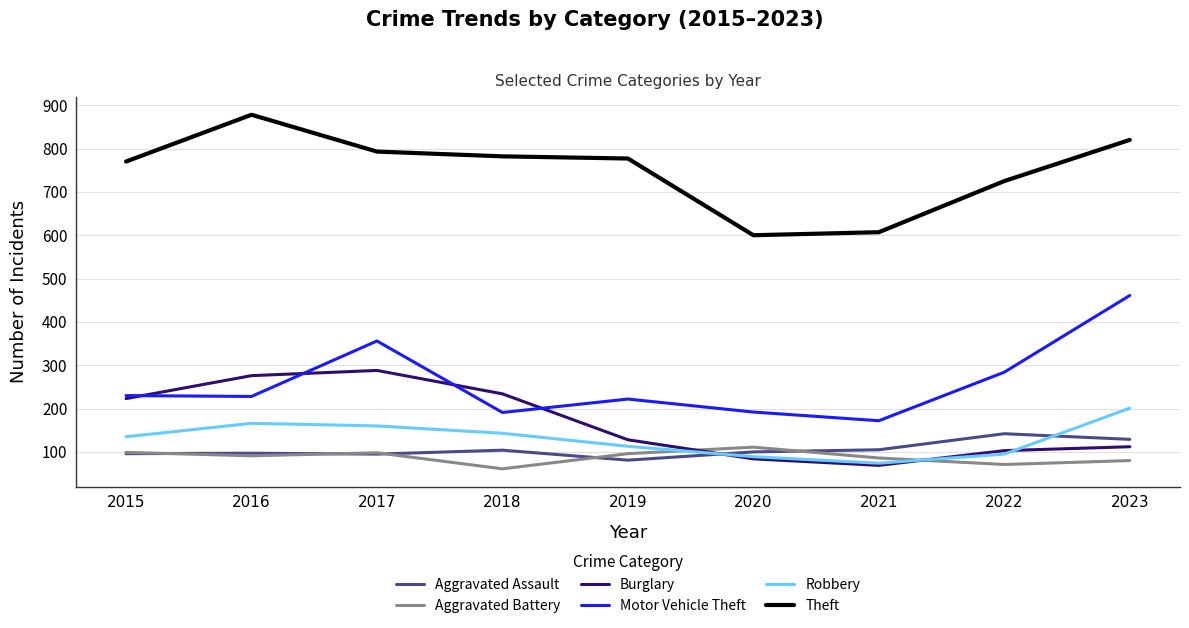

What are all the series names shown in the legend?

Aggravated Assault, Aggravated Battery, Burglary, Motor Vehicle Theft, Robbery, Theft